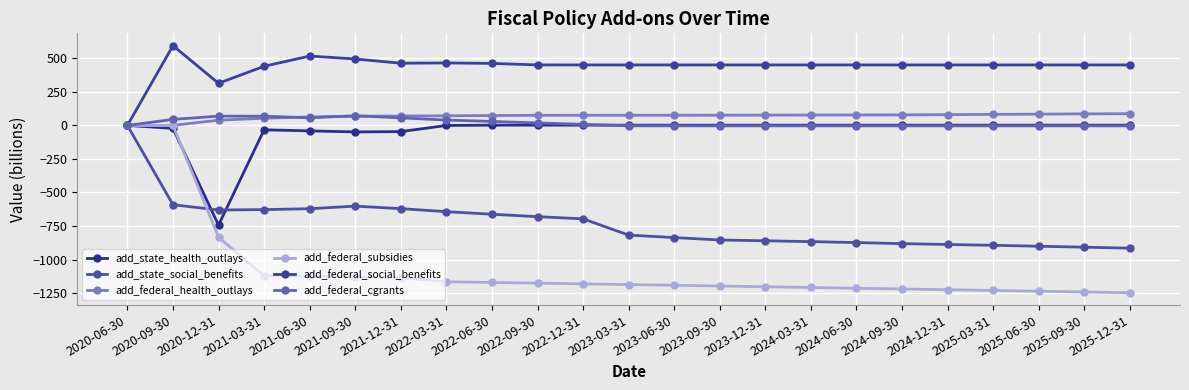

Is it true that add_federal_social_benefits equals 203.7 at 2025-09-30?

False